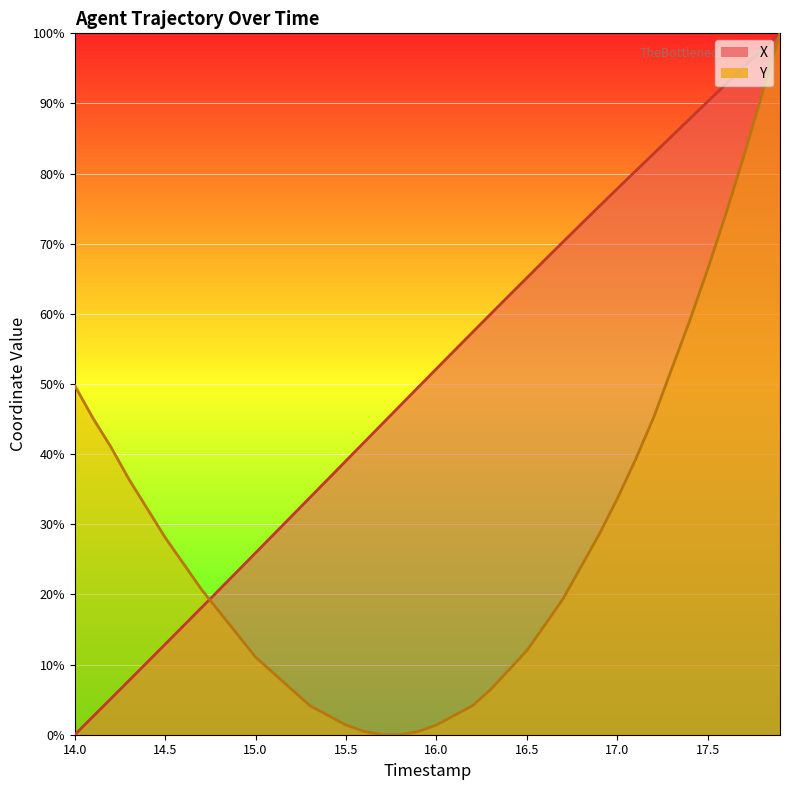

Does the chart display data point markers on the line(s)?

No